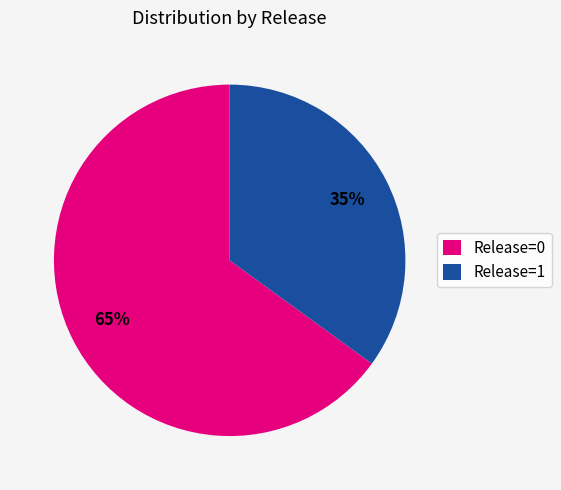

Does any single category account for the majority?

Yes